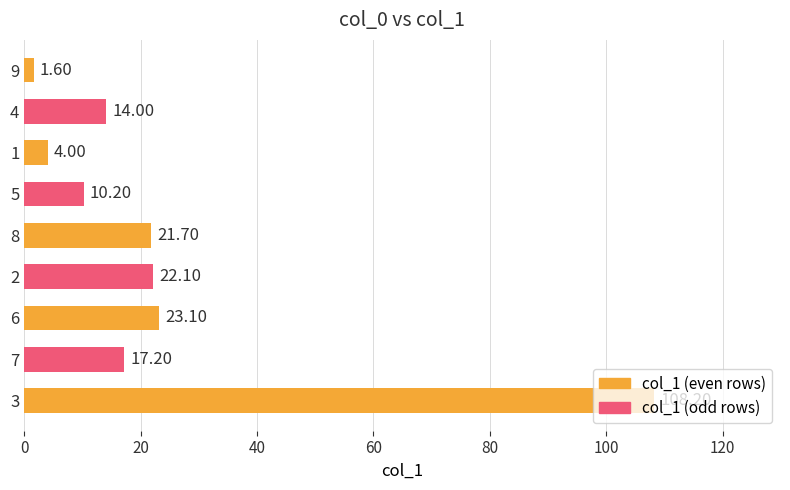

How many values are below 17?

4